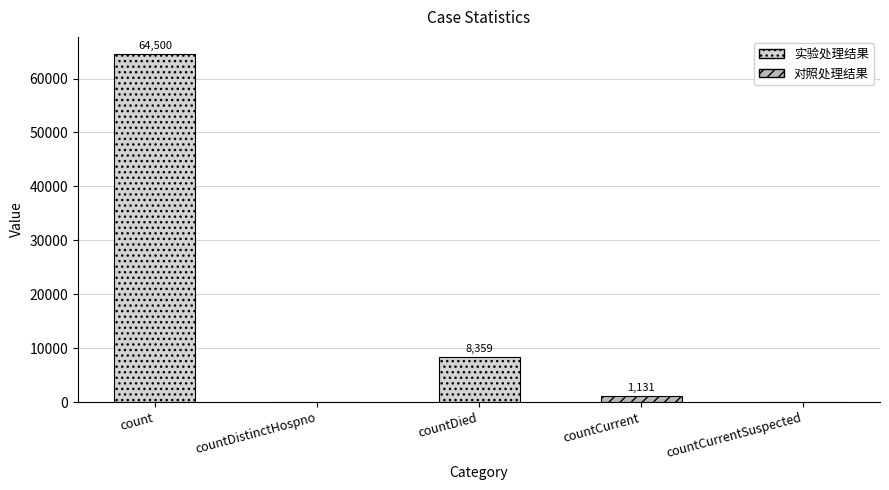

What is the sum of the values at countDied and count?

72859